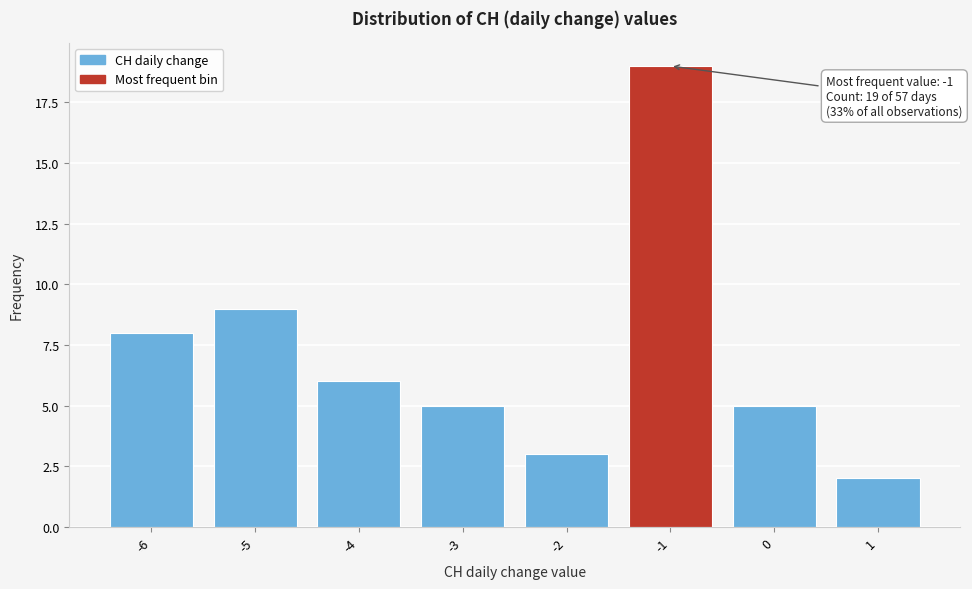

Over which range of the x-axis is the bar tallest?

-1.5 to -0.5